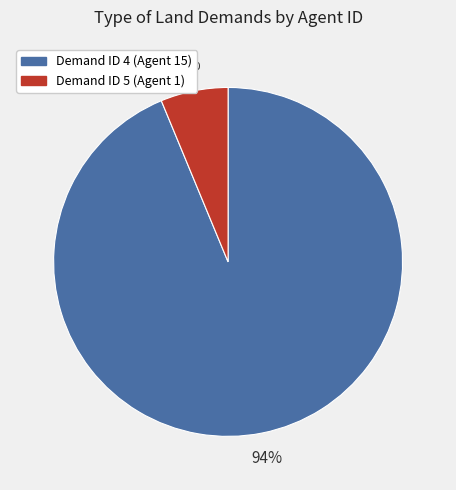

Is there any slice that represents more than half of the pie?

Yes